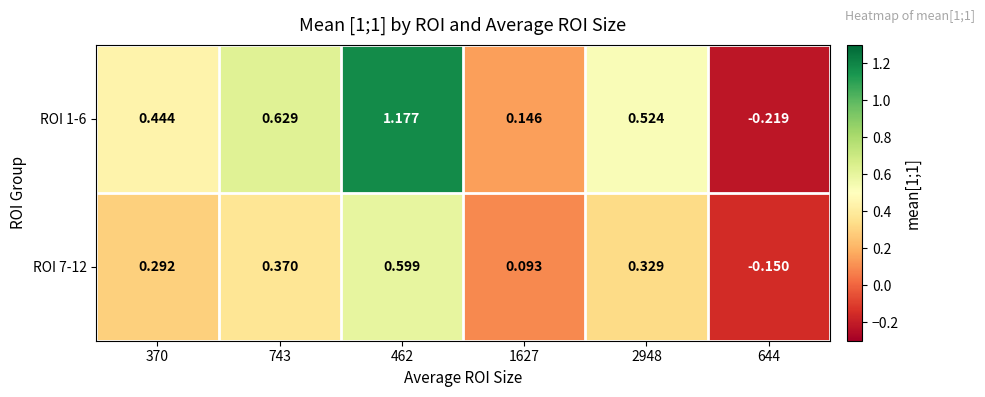

Is the value of ROI 7-12 at 370 greater than the value of ROI 1-6 at 743?

No